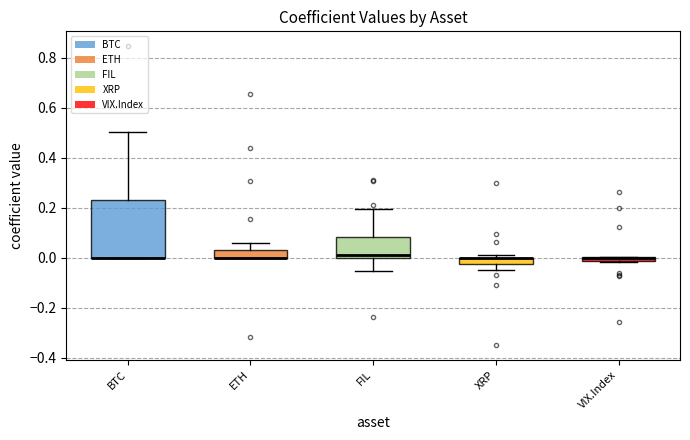

Comparing the boxes themselves (not the whiskers), which one is the tallest?

BTC